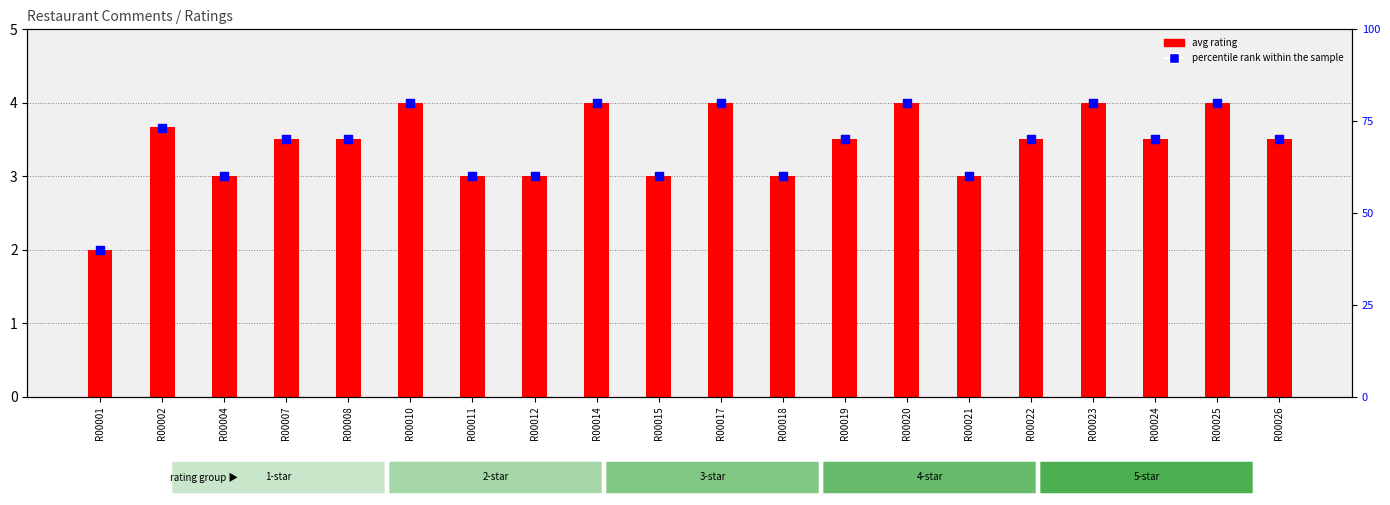

At how many categories does at least one series exceed 15?

20